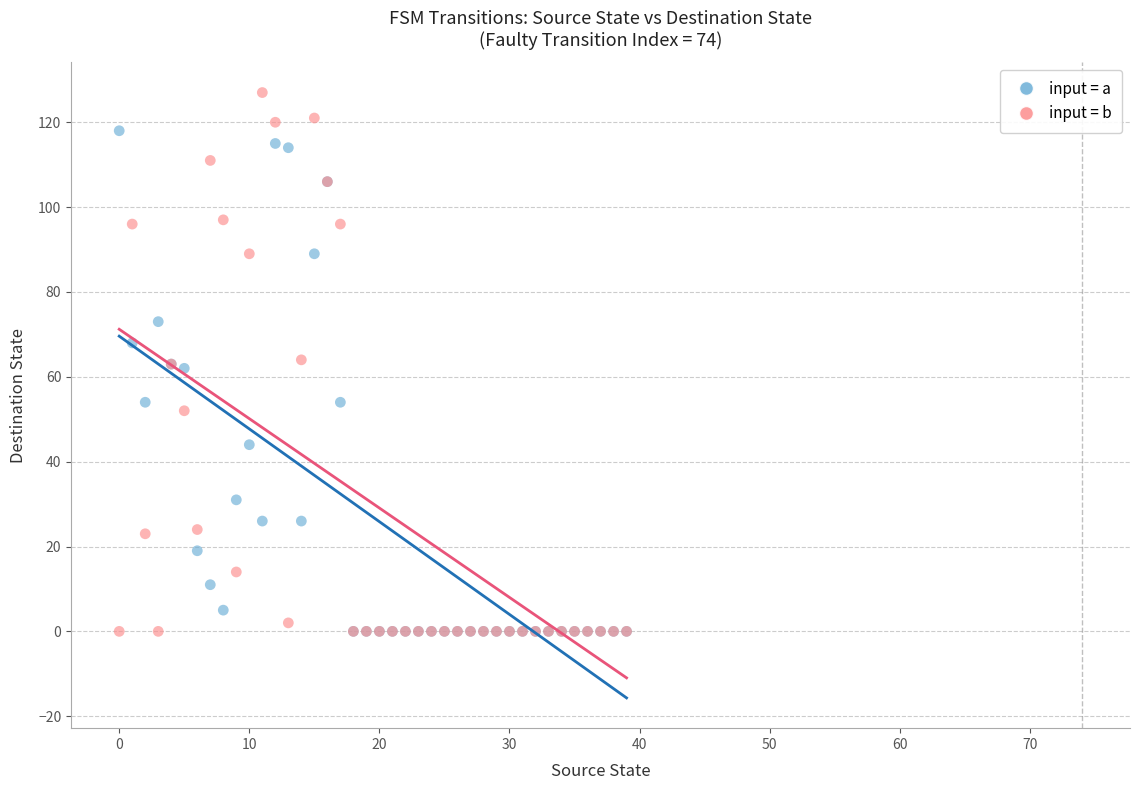

What are all the series names shown in the legend?

input = a, input = b